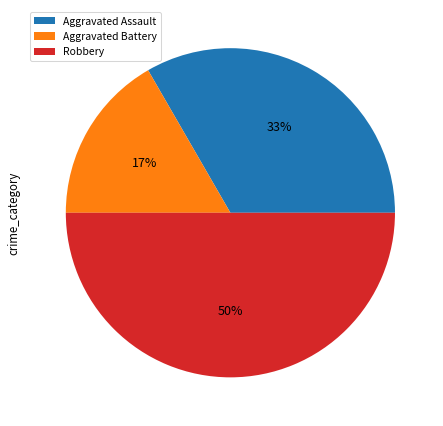

Which slice is the largest?

Robbery